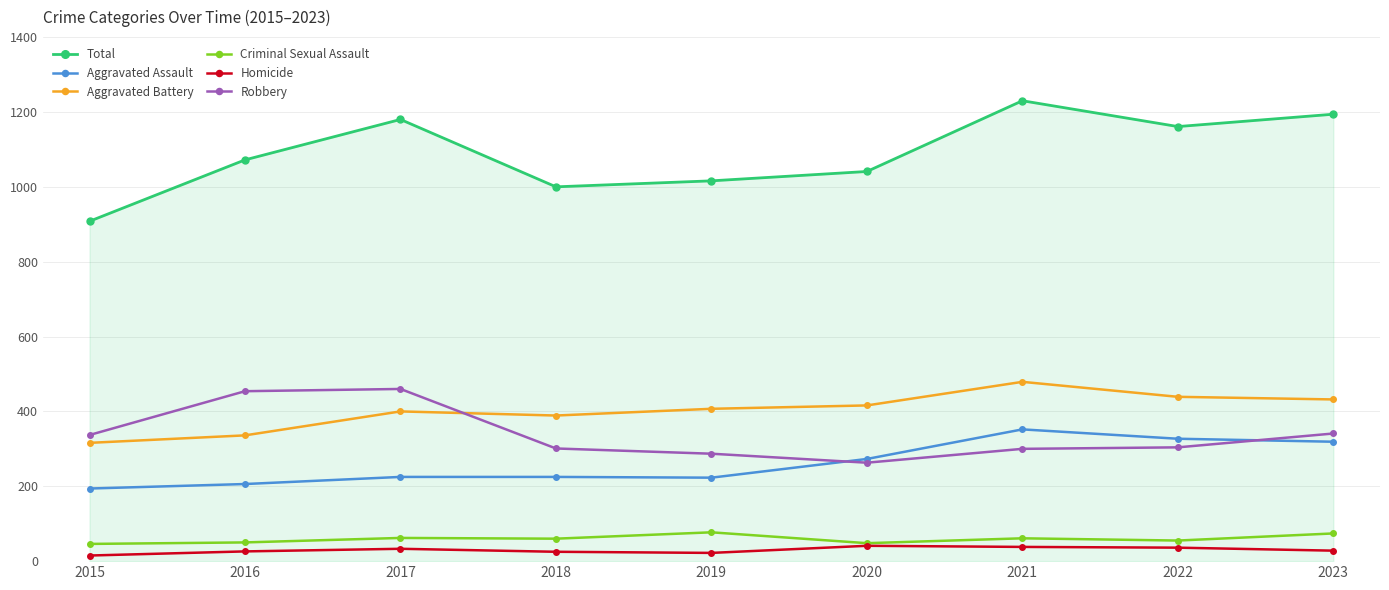

True or false: Criminal Sexual Assault and Total intersect in this chart.

False